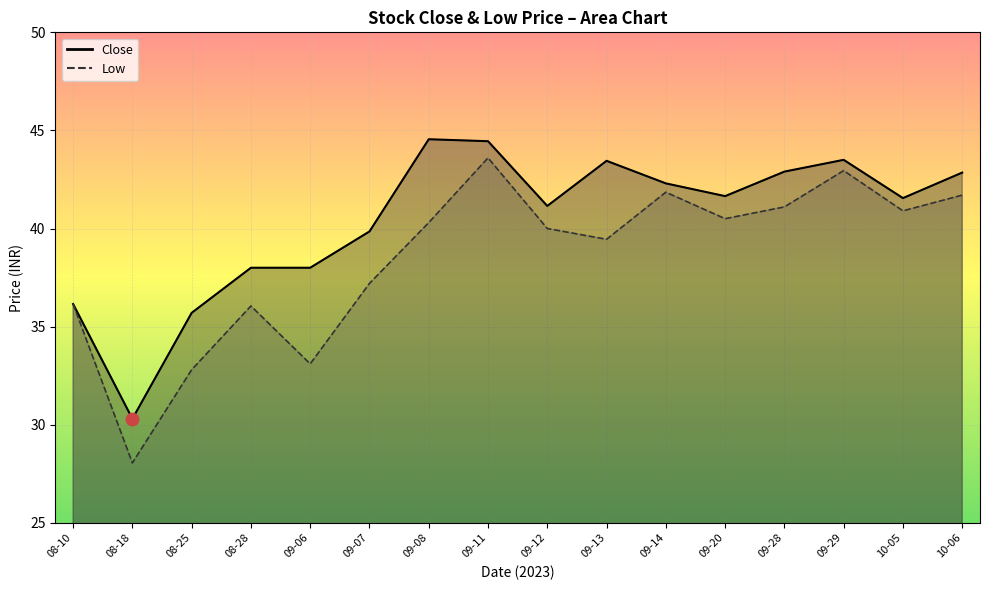

Which series reaches the minimum Y coordinate?

Low